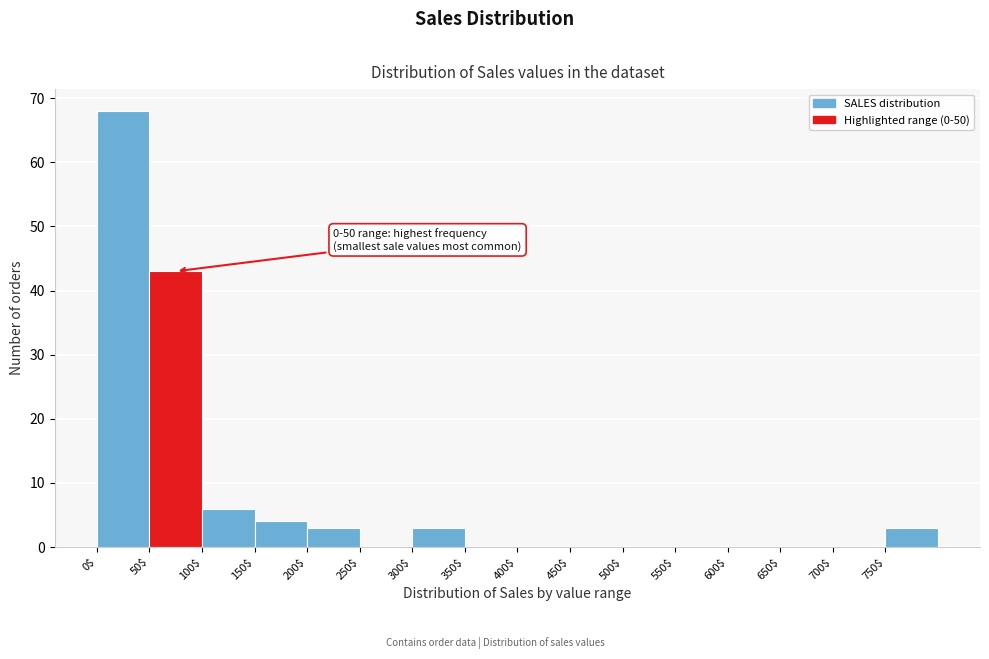

Over which range of the x-axis is the bar tallest?

0 to 50